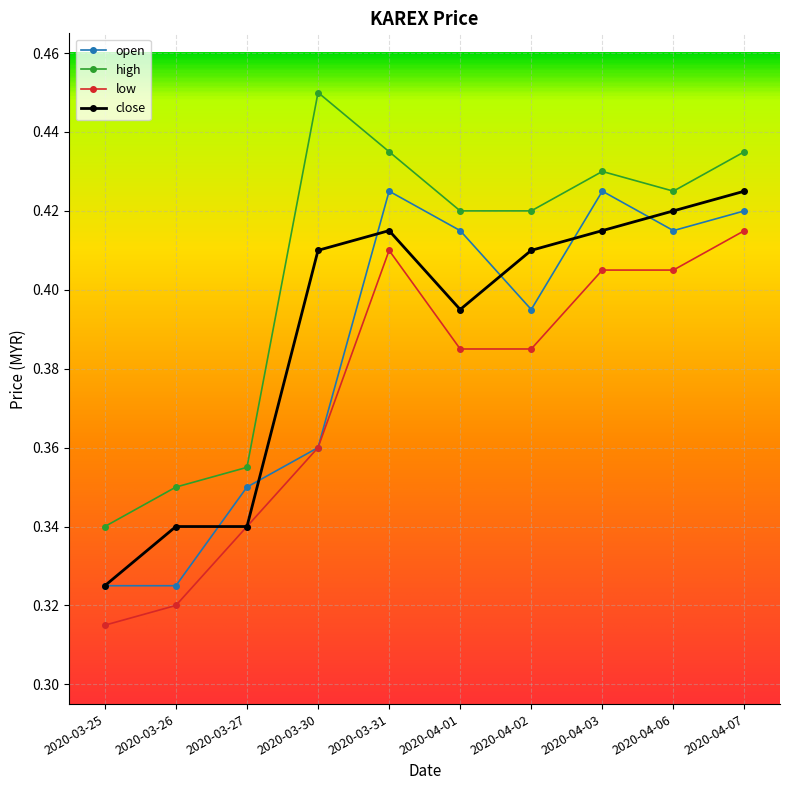

What is the label of the 4th point from the left?

2020-03-30